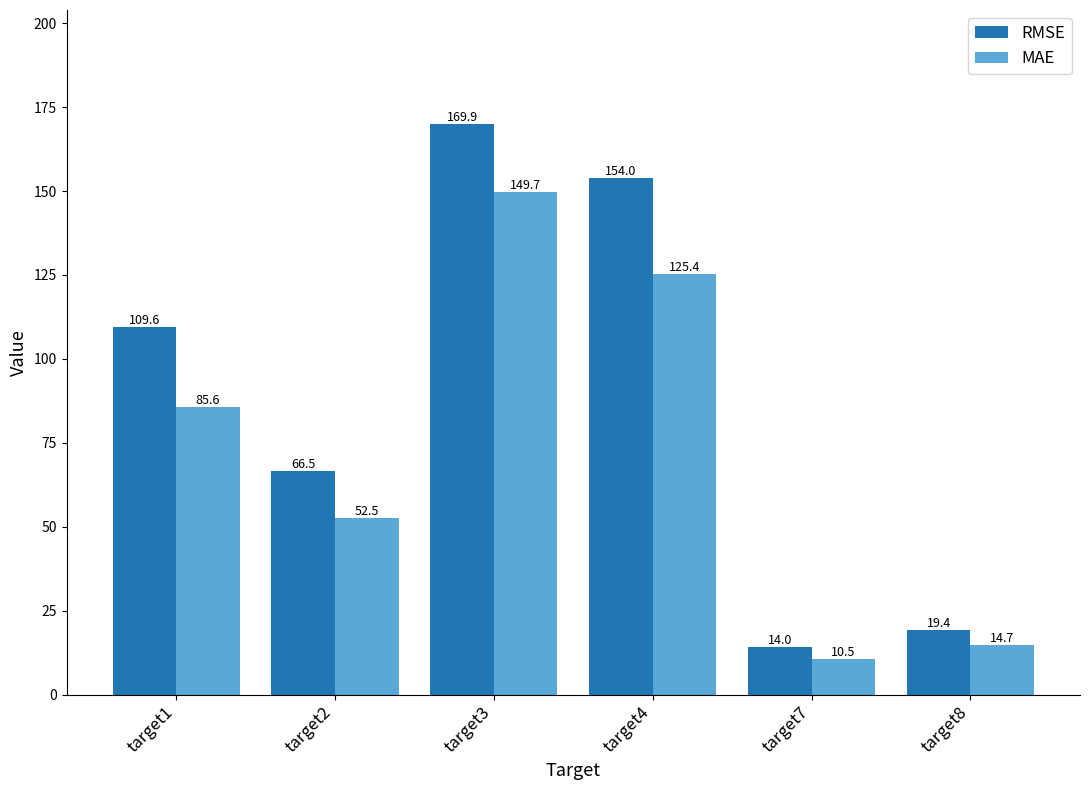

Reading left to right, extract all data points from this chart.

RMSE: target1=109.6	target2=66.5	target3=169.9	target4=154.0	target7=14.0	target8=19.4
MAE: target1=85.6	target2=52.5	target3=149.7	target4=125.4	target7=10.5	target8=14.7